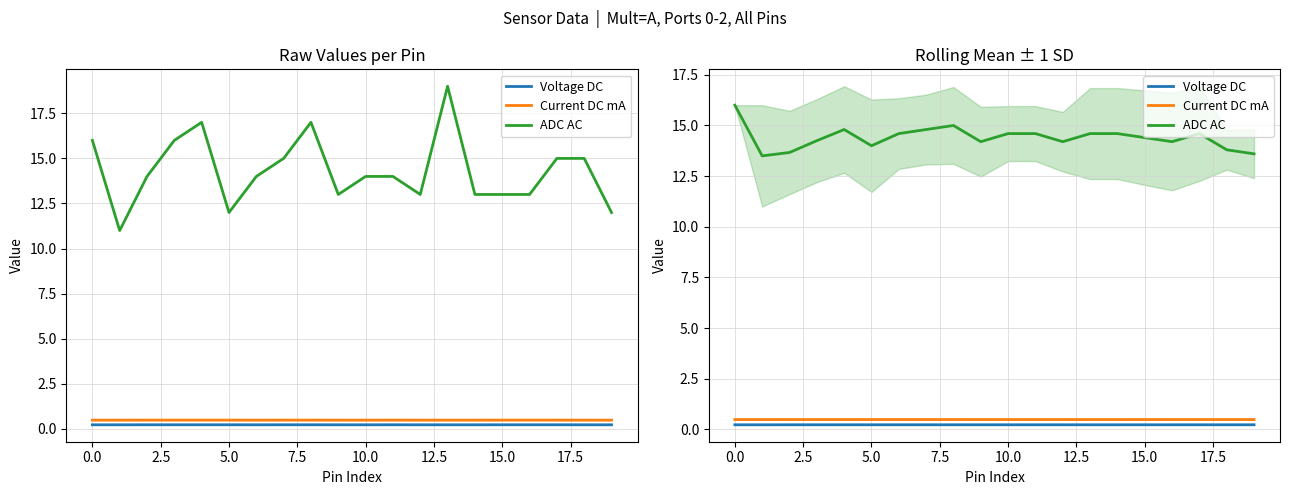

Which series has the largest total across all categories?

ADC AC